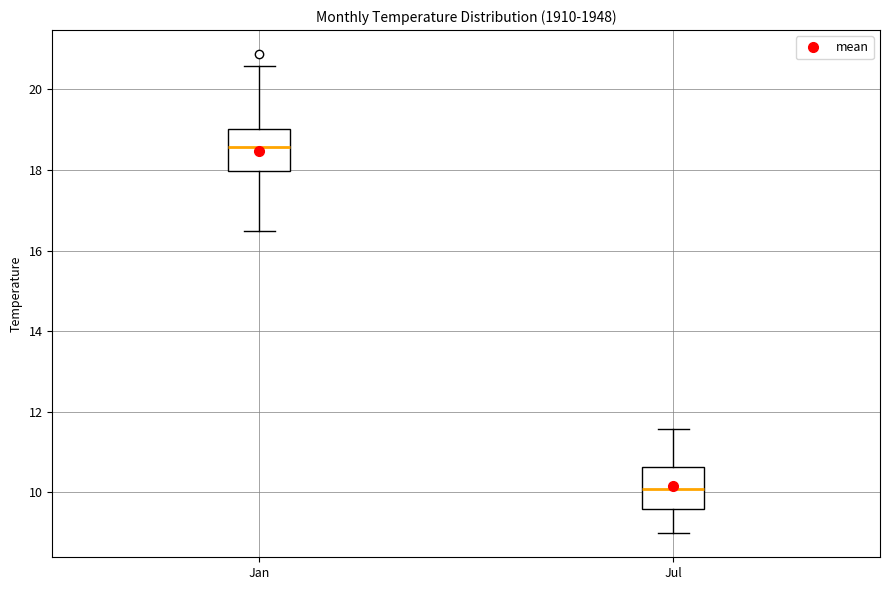

Where does the upper whisker of the box for Jan end on the y-axis? The values are not printed on the chart, so give them approximately, as read against the axis.

20.6